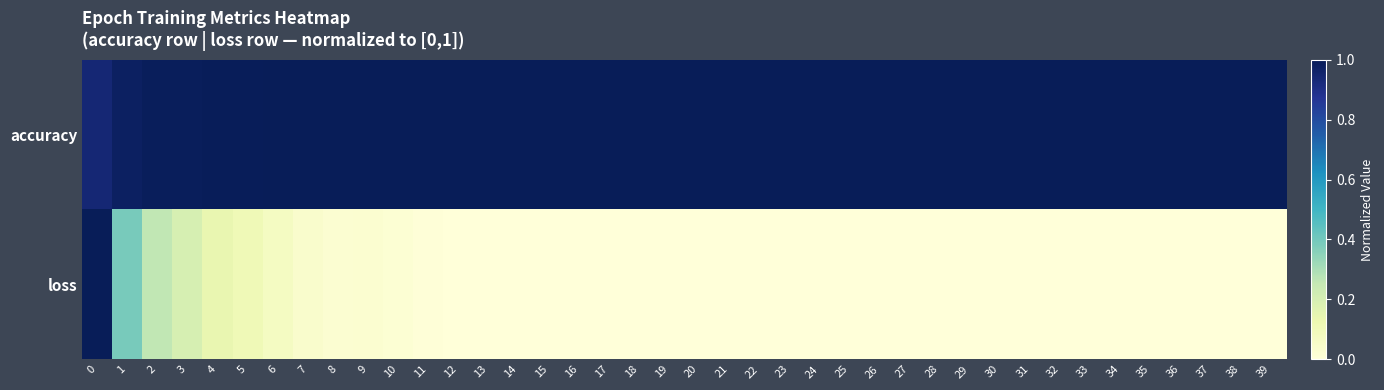

Reading left to right, extract all data points from this chart.

accuracy: 0=0.9	1=1.0	2=1.0	3=1.0	4=1.0	5=1.0	6=1.0	7=1.0	8=1.0	9=1.0	10=1.0	11=1.0	12=1.0	13=1.0	14=1.0	15=1.0	16=1.0	17=1.0	18=1.0	19=1.0	20=1.0	21=1.0	22=1.0	23=1.0	24=1.0	25=1.0	26=1.0	27=1.0	28=1.0	29=1.0	30=1.0	31=1.0	32=1.0	33=1.0	34=1.0	35=1.0	36=1.0	37=1.0	38=1.0	39=1.0
loss: 0=1.0	1=0.4	2=0.3	3=0.2	4=0.1	5=0.1	6=0.1	7=0.0	8=0.0	9=0.0	10=0.0	11=0.0	12=0.0	13=0.0	14=0.0	15=0.0	16=0.0	17=0.0	18=0.0	19=0.0	20=0.0	21=0.0	22=0.0	23=0.0	24=0.0	25=0.0	26=0.0	27=0.0	28=0.0	29=0.0	30=0.0	31=0.0	32=0.0	33=0.0	34=0.0	35=0.0	36=0.0	37=0.0	38=0.0	39=0.0